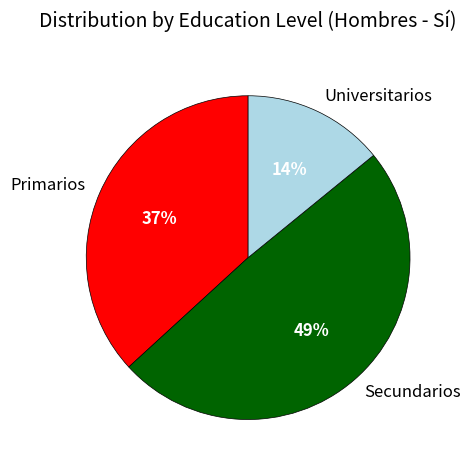

To the nearest percent, what is the difference between the largest and smallest slice percentages?

35%